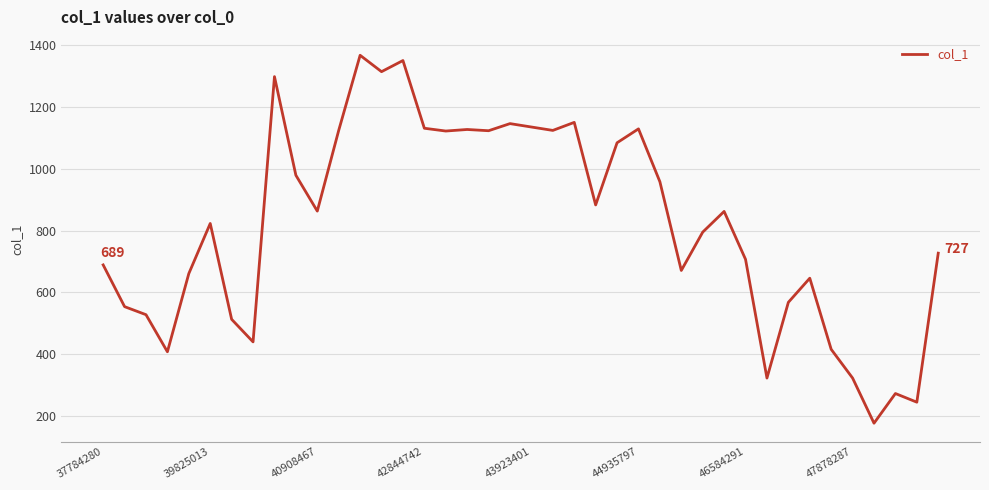

What is the difference between the maximum and minimum values?

1190